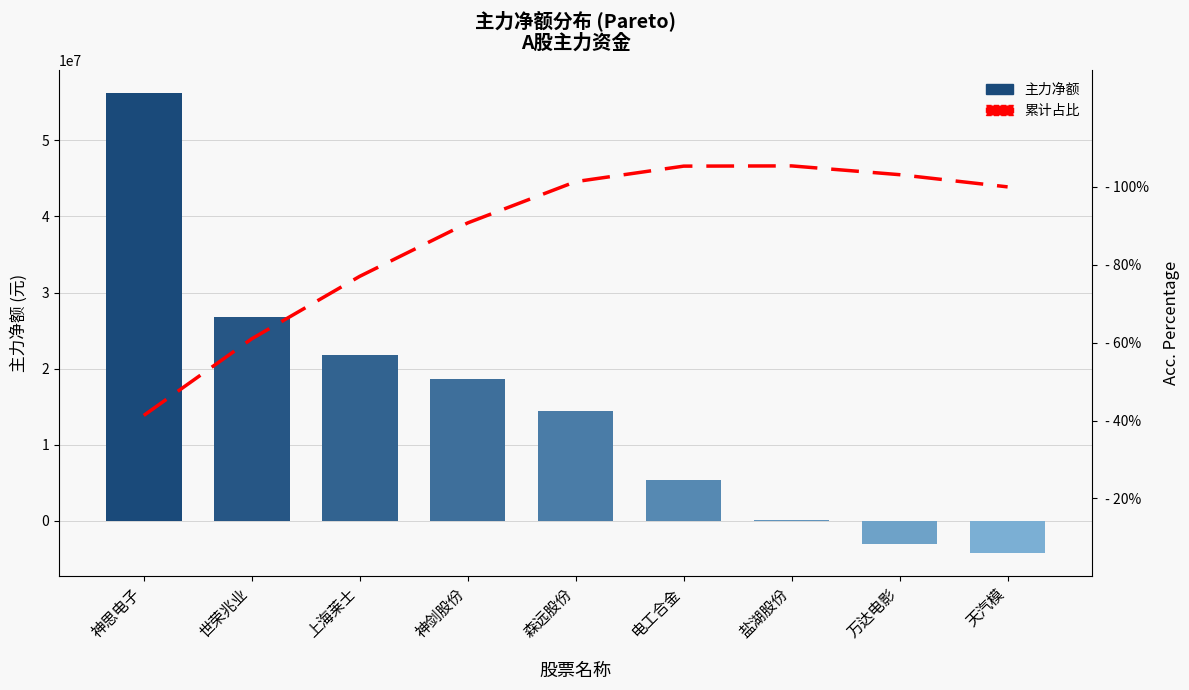

What is the difference between the 累计占比 values at 天汽模 and 森远股份?

1.3